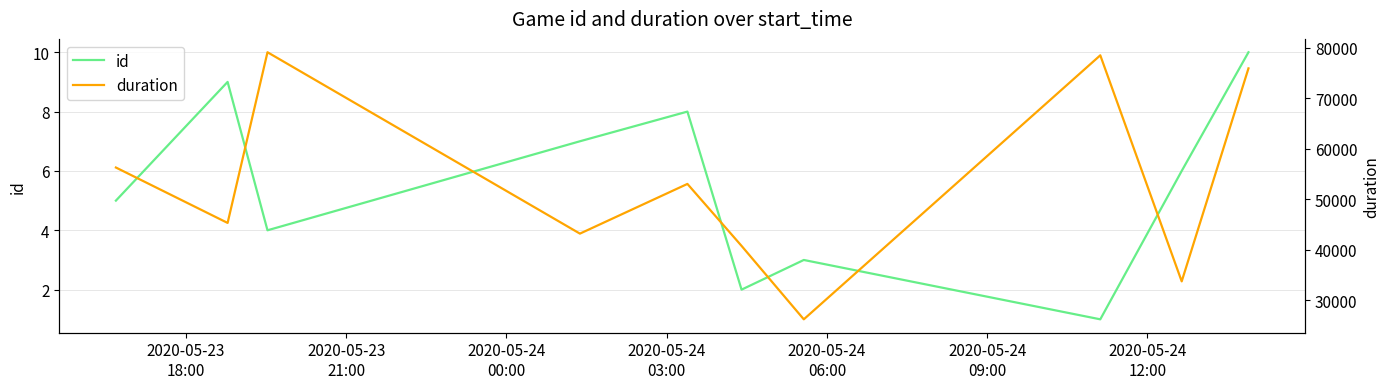

What are all the series names shown in the legend?

id, duration